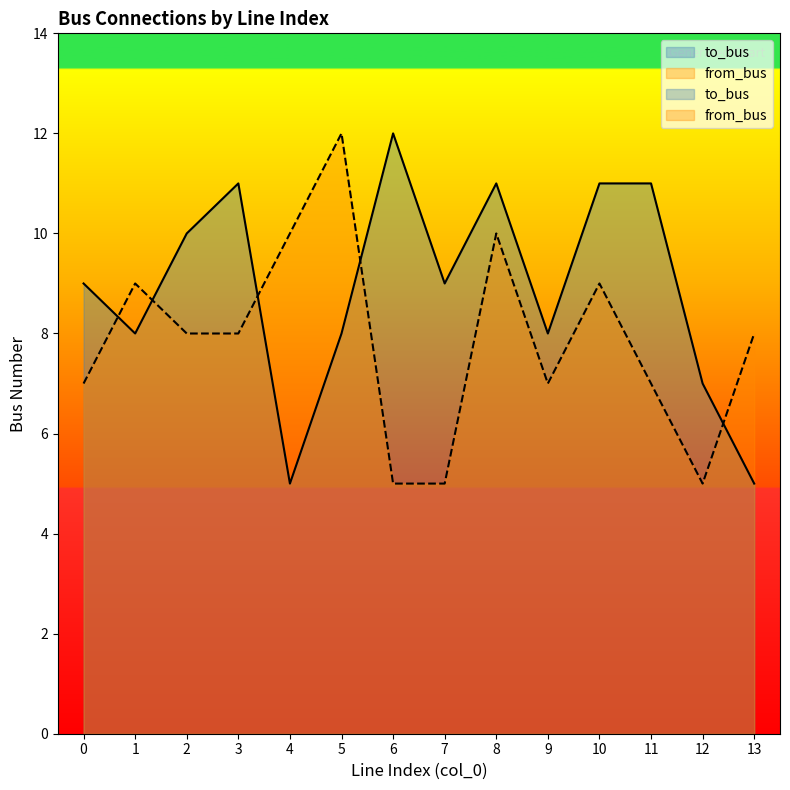

Reading right to left, what are all the values shown in this chart?

to_bus: 5	7	11	11	8	11	9	12	8	5	11	10	8	9
from_bus: 8	5	7	9	7	10	5	5	12	10	8	8	9	7